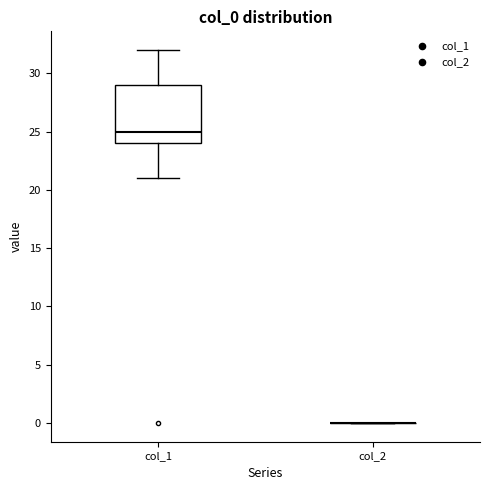

Reading left to right, transcribe this box plot: for each box, give where its median line is, the range the box spans, and where its two whiskers end, as read against the y-axis. The values are not printed on the chart, so give them approximately, as read against the axis.

col_1: median 25, box 24 to 29, whiskers 21 to 32
col_2: box collapsed to a line at 0, whiskers 0 to 0